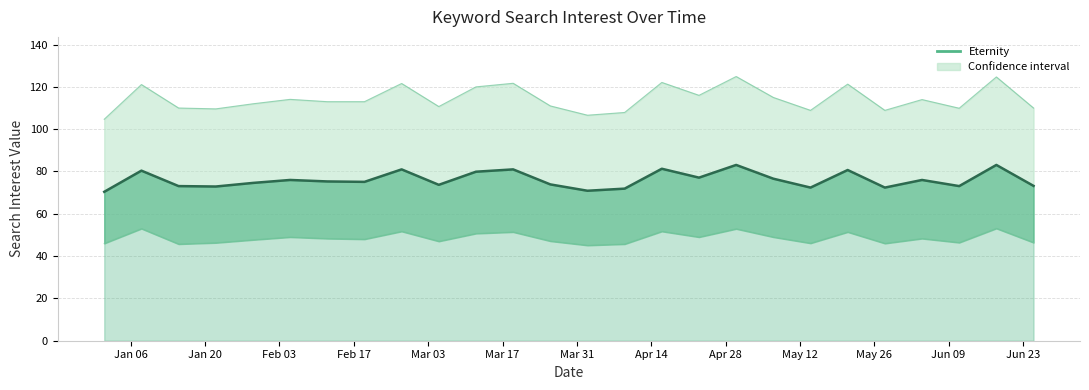

What is the difference between the highest and lowest values at Jun 23?

63.9